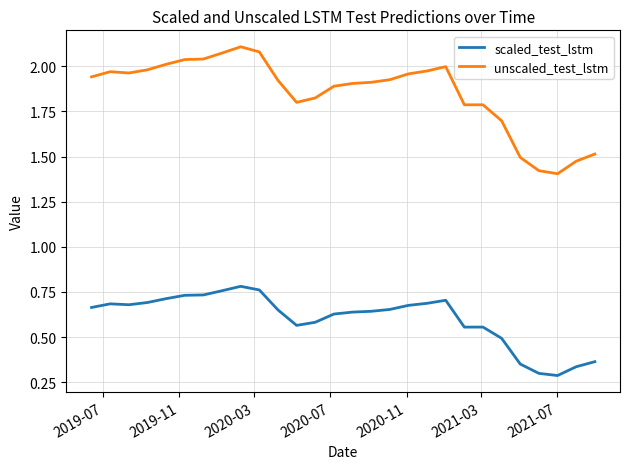

Which series has the largest total across all categories?

unscaled_test_lstm